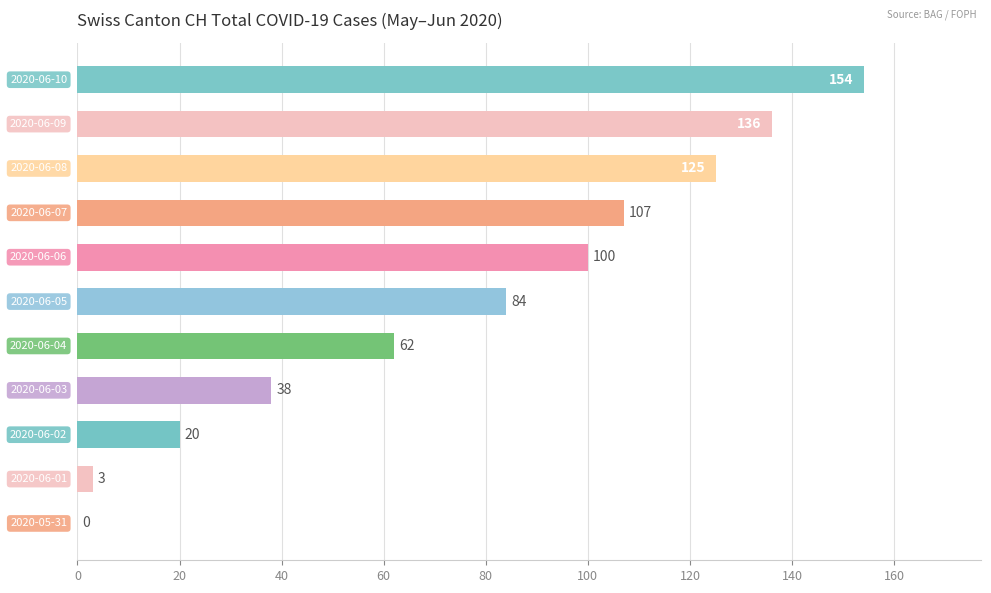

What is the maximum value shown in the chart?

154